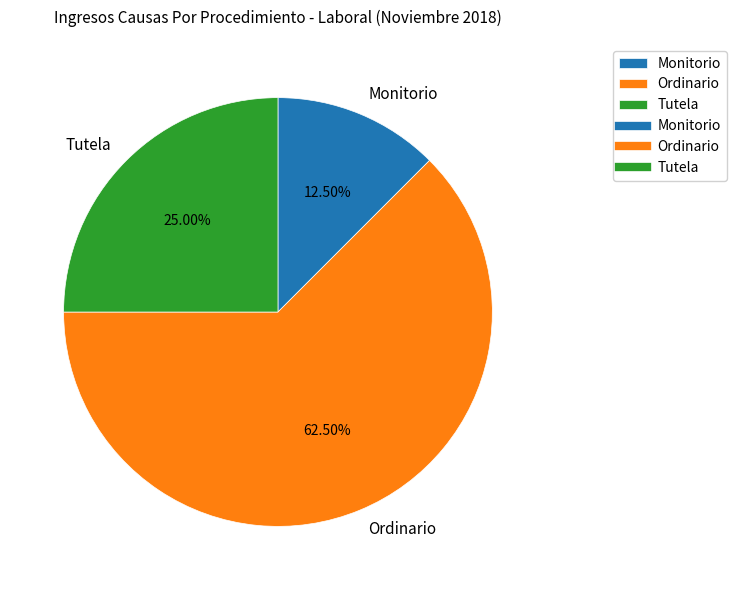

To the nearest percent, what is the combined percentage of Tutela and Monitorio?

38%